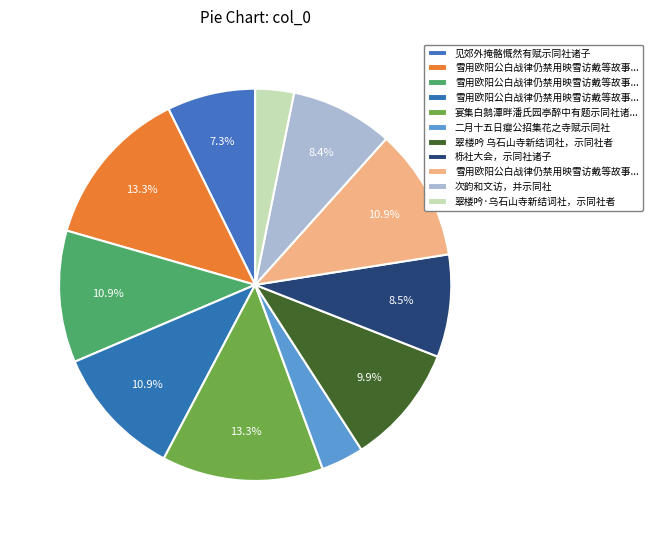

How many segments does this pie chart have?

11